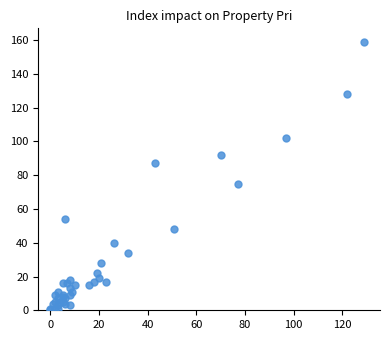

What Y value in the scatter plot is closest to 79?

75